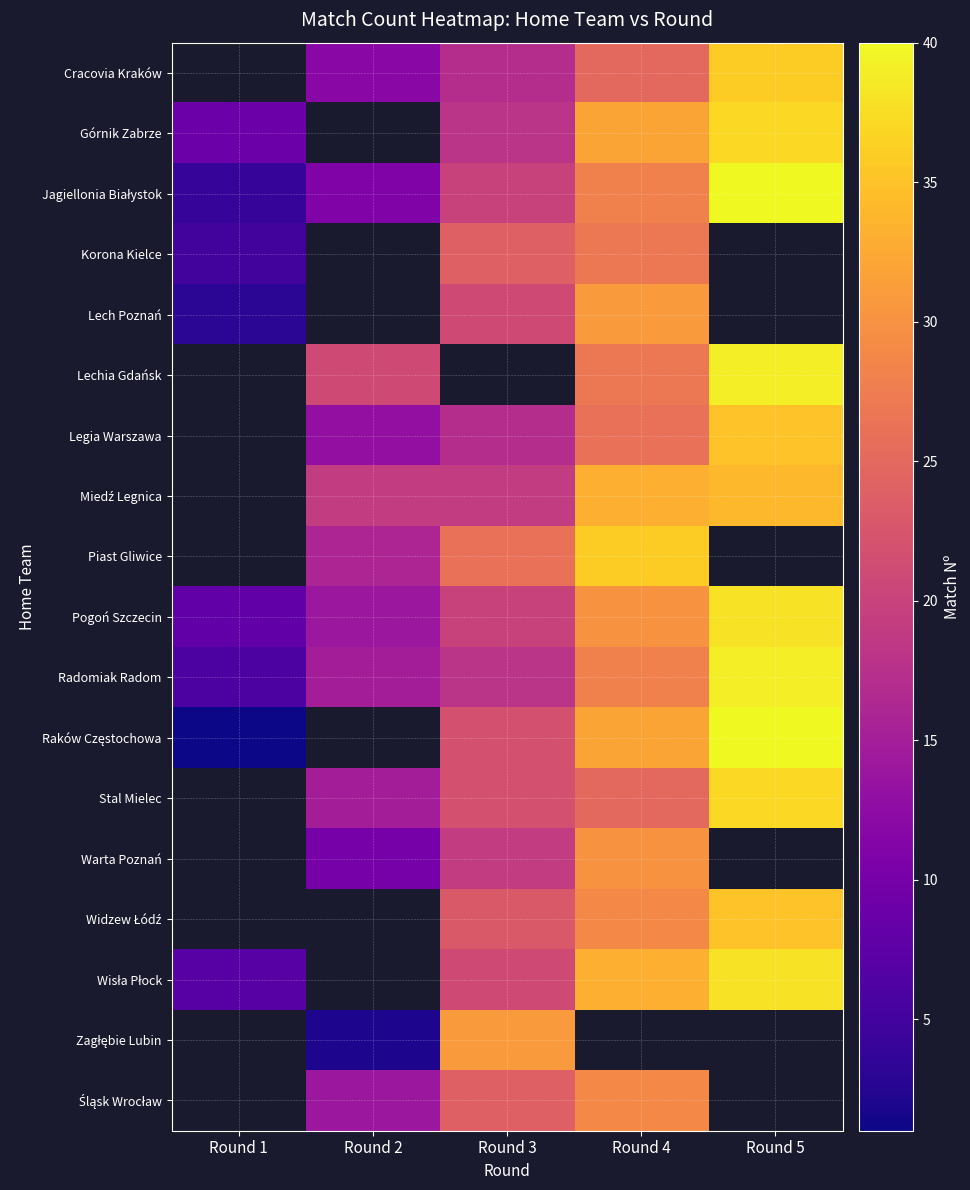

Where is Lech Poznań nearest to the value 17?

Round 3